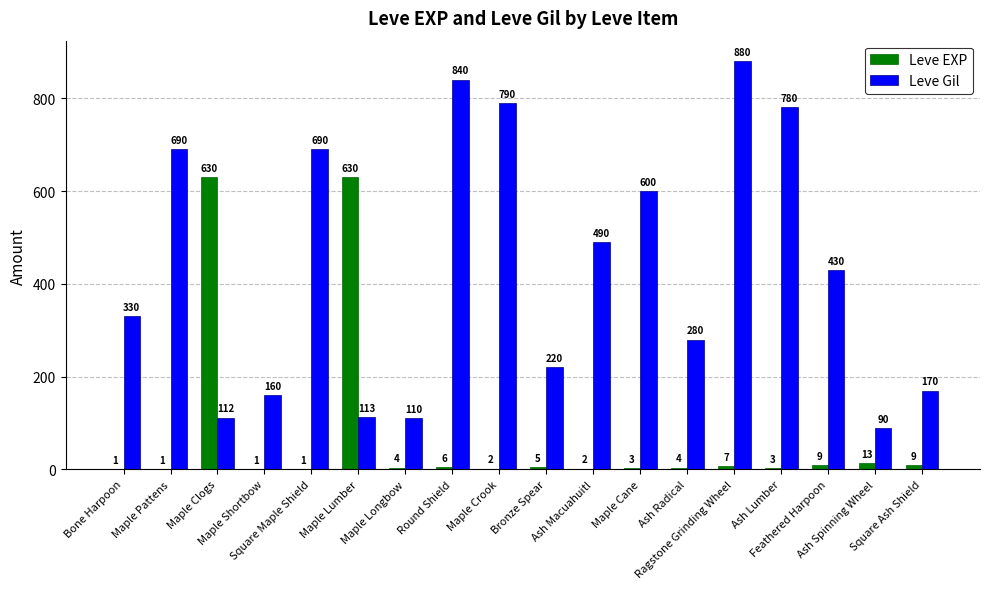

What is the spread (max minus min) of values at Maple Cane?

597